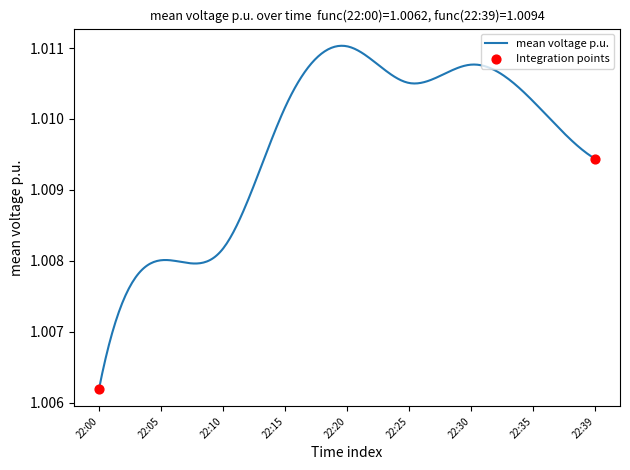

Is this an area chart (filled region under the line)?

No